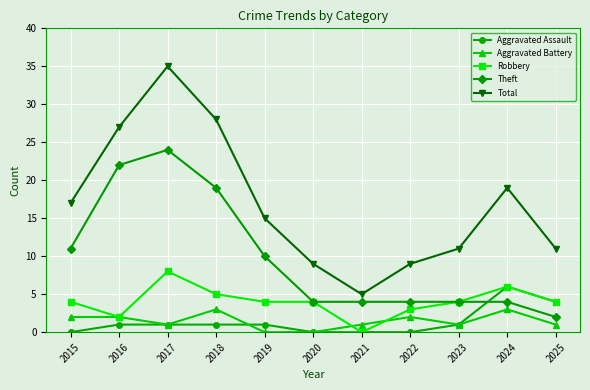

In Total, how many points are higher than both neighbors (excluding endpoints)?

2